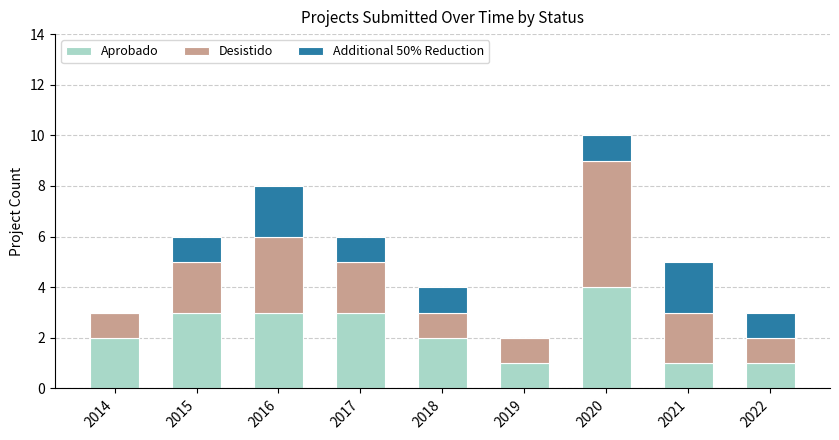

True or false: Aprobado has a value of 1 at 2021.

True